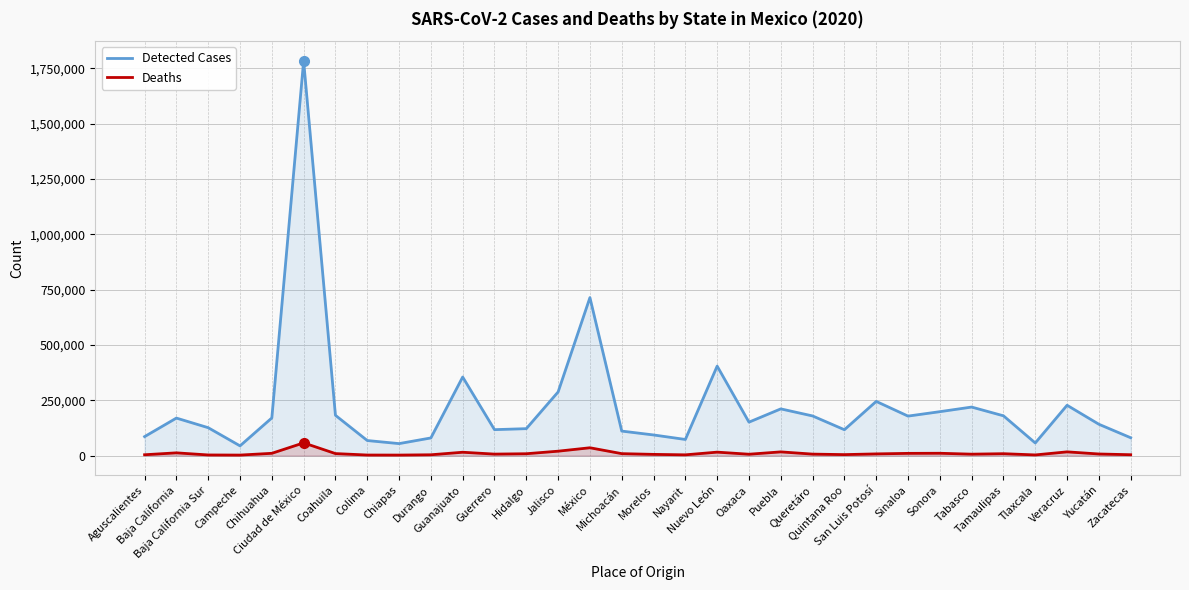

At which category does Detected Cases reach its first local valley?

Campeche